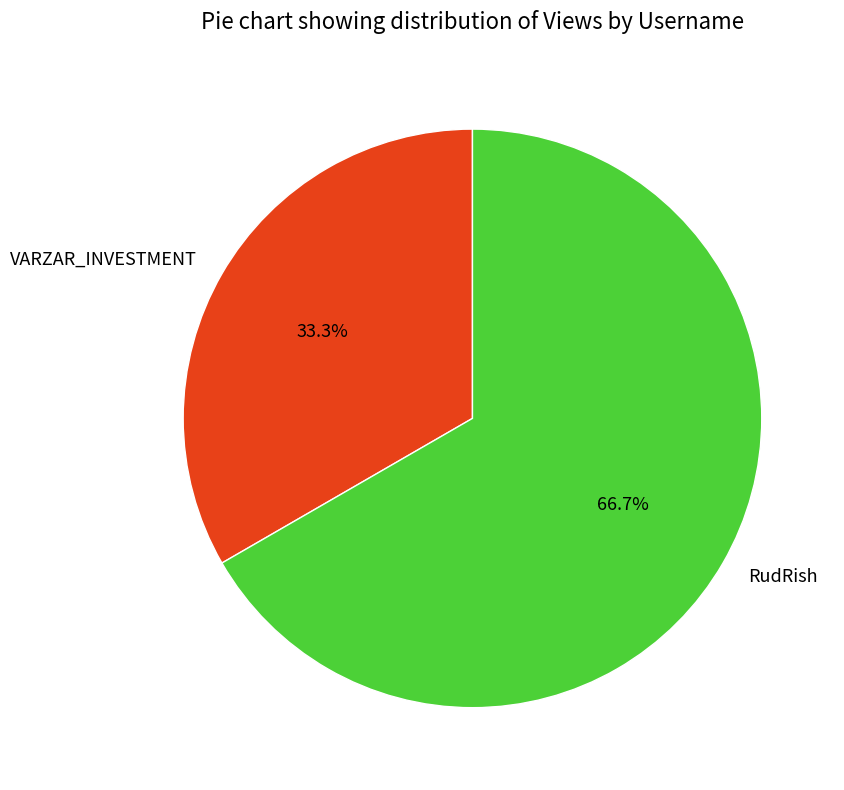

What percentage is NOT represented by RudRish?

33.3%